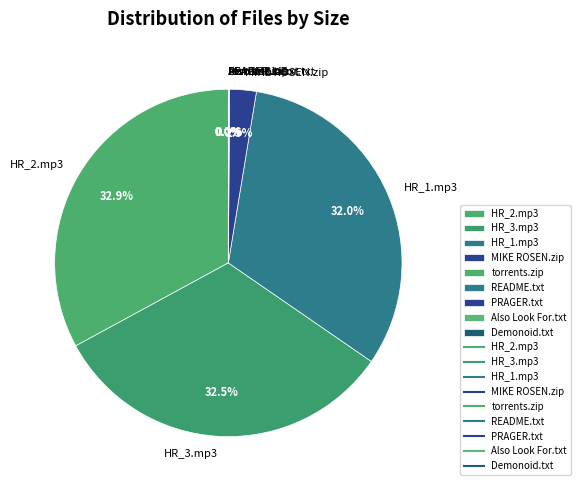

What portion of the pie excludes HR_2.mp3?

67.1%